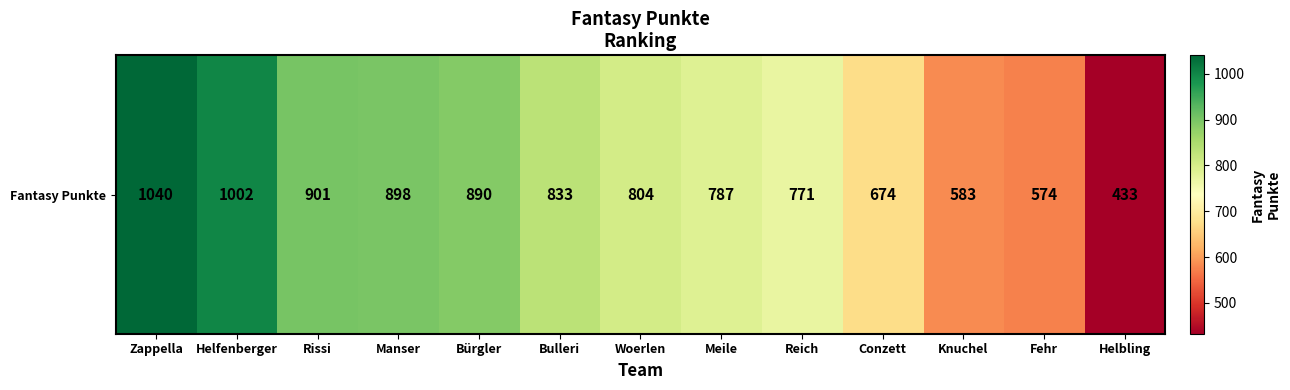

Which label corresponds to the smallest value in the chart?

Helbling